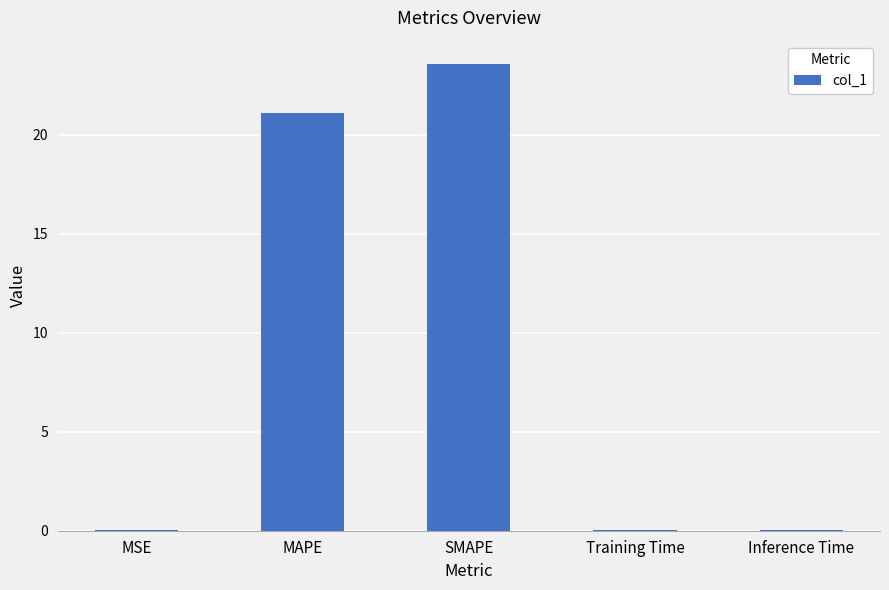

True or false: the data shows 0.0 at MSE.

True